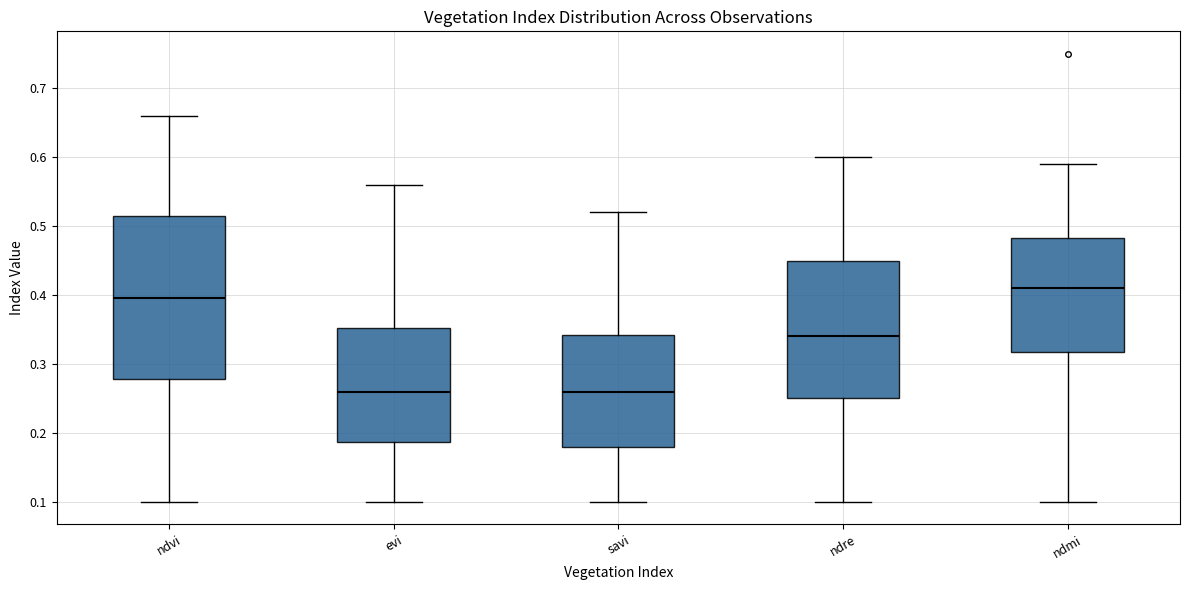

Reading left to right, read every box against the y-axis: the position of its median line, the range the box covers, and the ends of its whiskers. The values are not printed on the chart, so give them approximately, as read against the axis.

ndvi: median 0.40, box 0.28 to 0.52, whiskers 0.10 to 0.66
evi: median 0.26, box 0.19 to 0.35, whiskers 0.10 to 0.56
savi: median 0.26, box 0.18 to 0.34, whiskers 0.10 to 0.52
ndre: median 0.34, box 0.25 to 0.45, whiskers 0.10 to 0.60
ndmi: median 0.41, box 0.32 to 0.48, whiskers 0.10 to 0.59